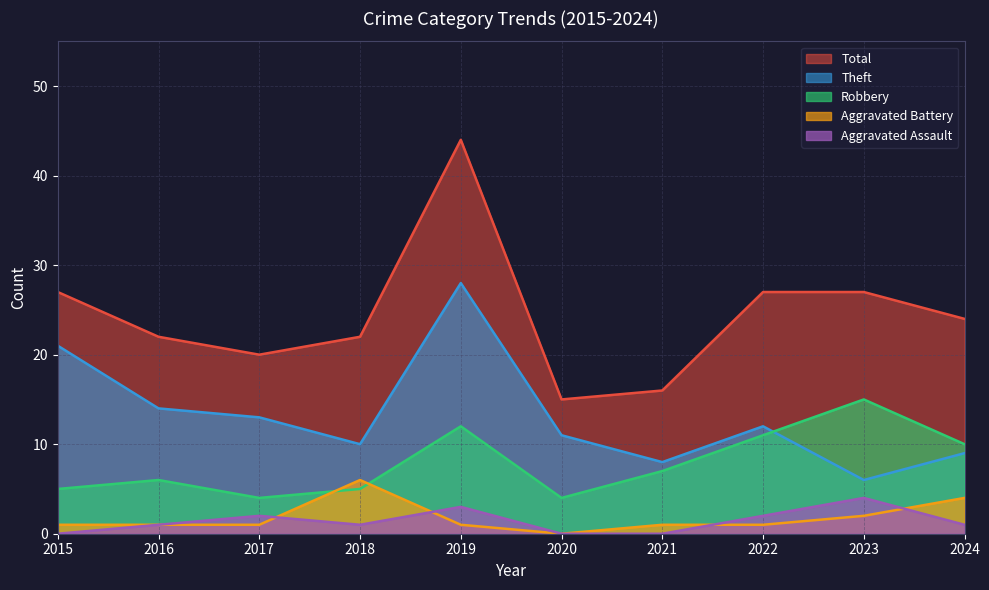

Reading right to left, extract all data points from this chart.

Aggravated Assault: 1	4	2	0	0	3	1	2	1	0
Aggravated Battery: 4	2	1	1	0	1	6	1	1	1
Robbery: 10	15	11	7	4	12	5	4	6	5
Theft: 9	6	12	8	11	28	10	13	14	21
Total: 24	27	27	16	15	44	22	20	22	27